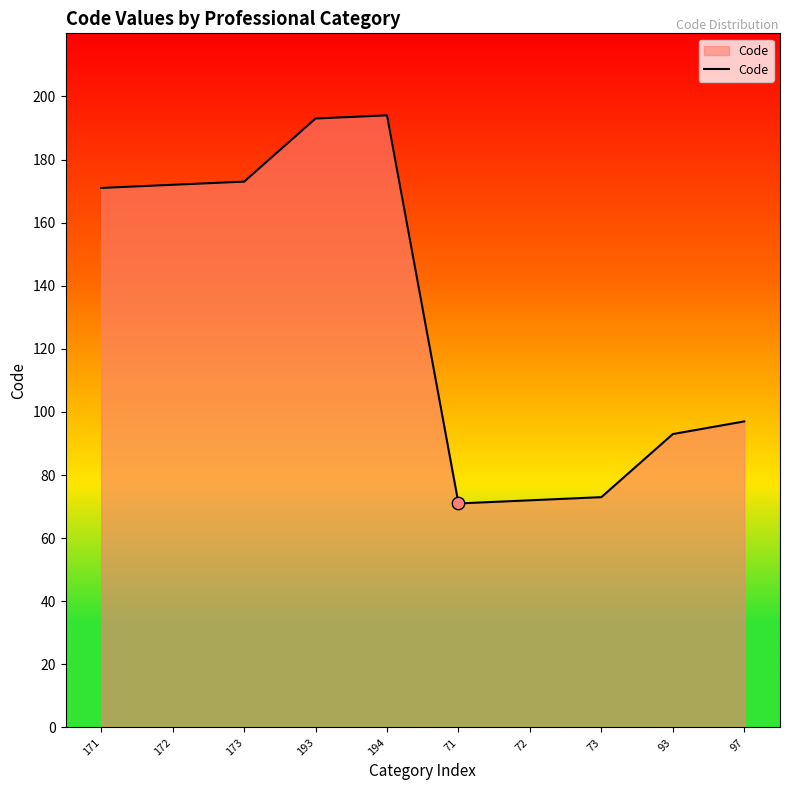

Between 194 and 173, which is larger?

194